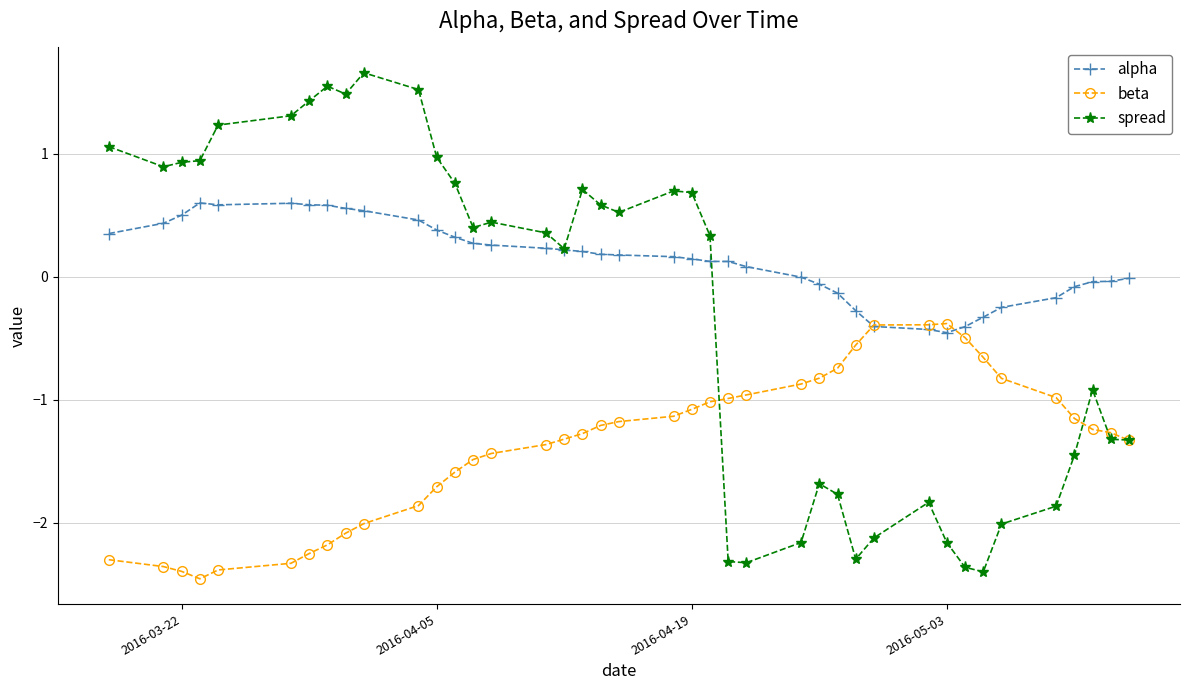

Rank the series by their average value, from highest to lowest.

alpha, spread, beta